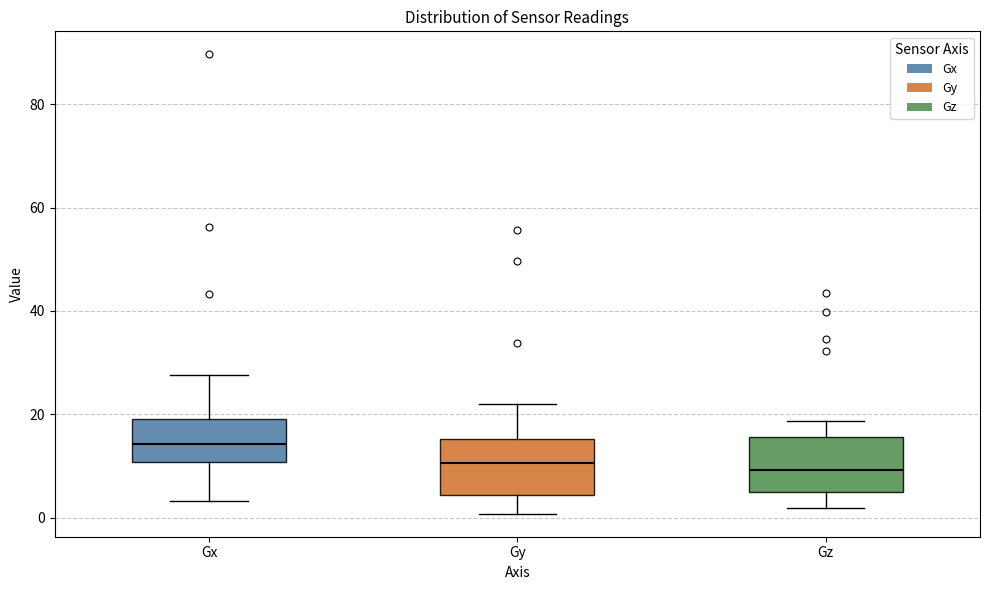

Where does the lower whisker of the box for Gz end on the y-axis? The values are not printed on the chart, so give them approximately, as read against the axis.

2